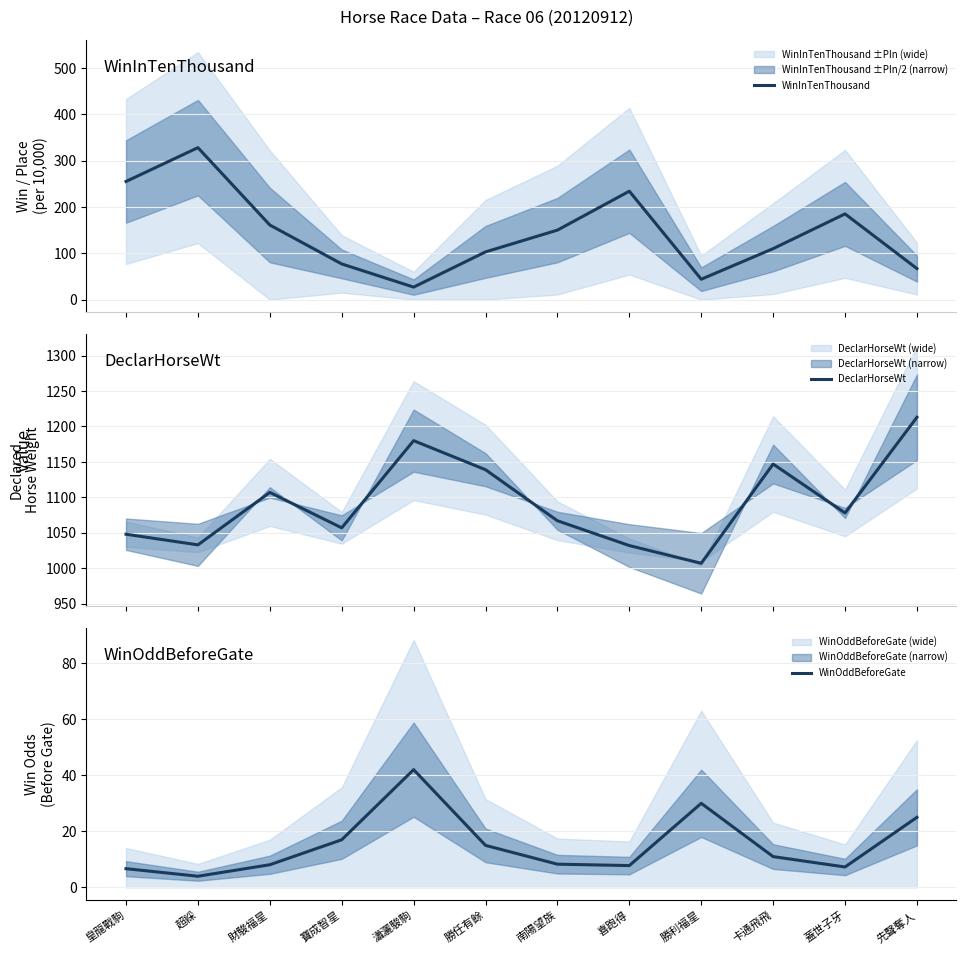

Which series has the largest total across all categories?

DeclarHorseWt